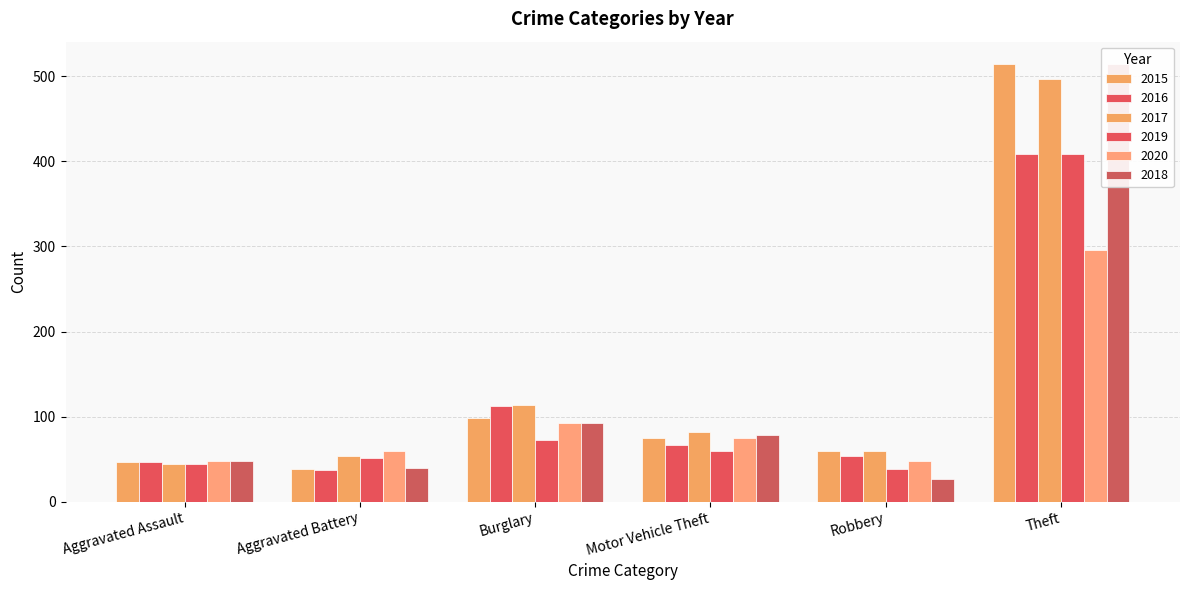

How many data points in 2020 are less than 75?

3